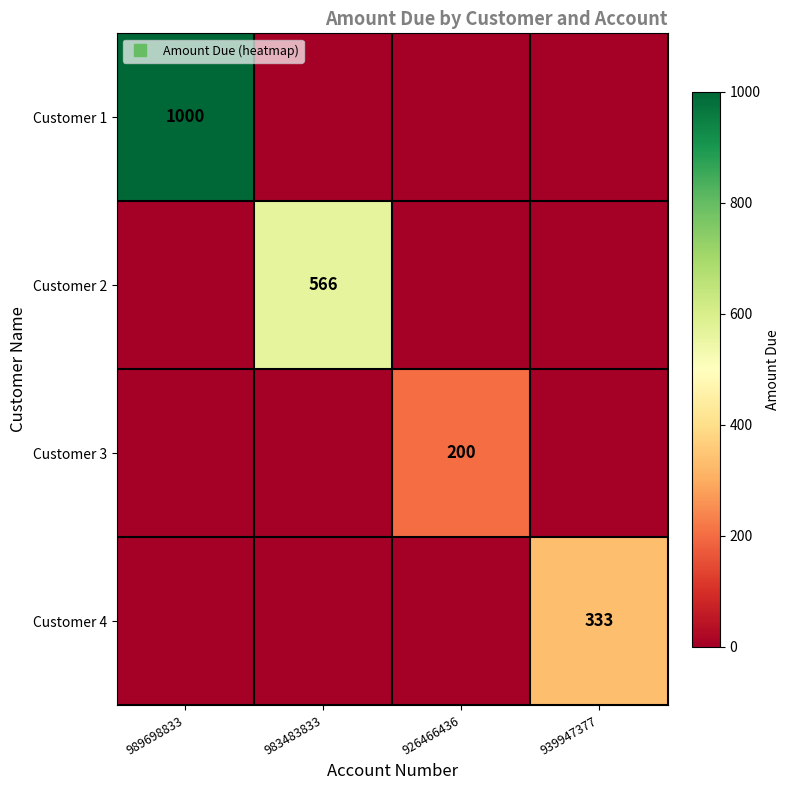

Which label corresponds to the smallest value in the chart?

983483833